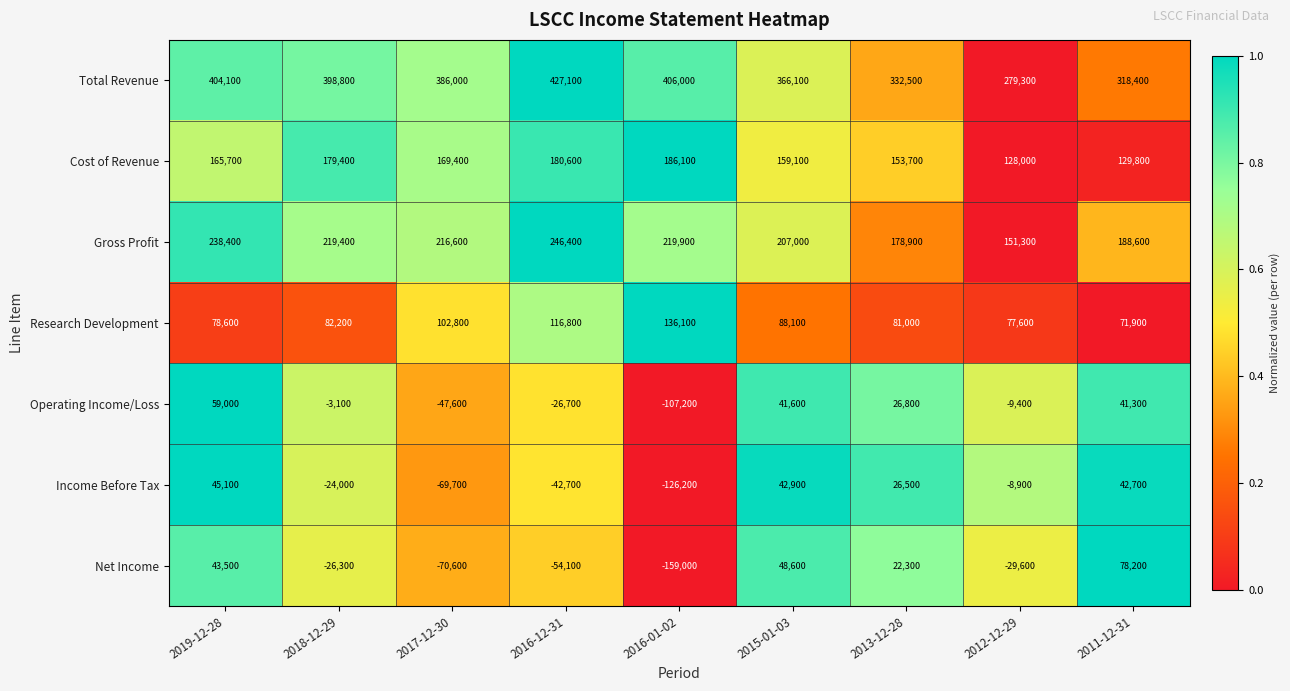

What is the total value across all series at 2018-12-29?

826400